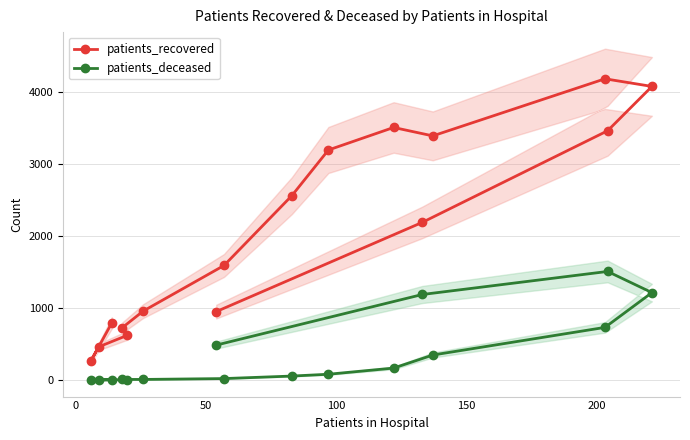

How many distinct data groups are displayed?

2